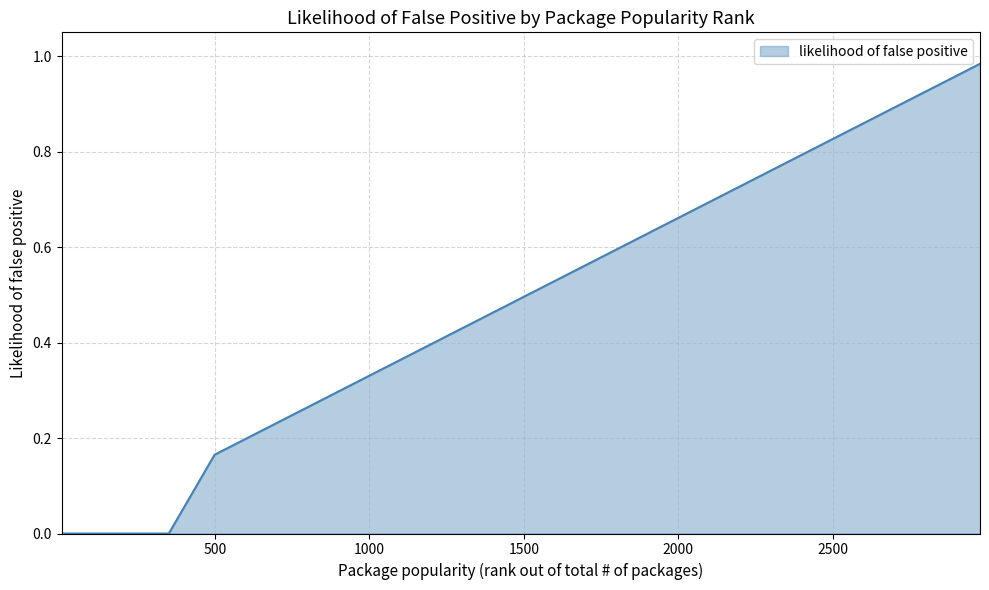

Reading left to right, extract all data points from this chart.

4=0.0	5=0.0	25=0.0	293=0.0	351=0.0	499=0.2	525=0.2	529=0.2	539=0.2	611=0.2	706=0.2	712=0.2	746=0.2	875=0.3	955=0.3	998=0.3	1011=0.3	1101=0.4	1201=0.4	1268=0.4	1306=0.4	1365=0.5	1368=0.5	1414=0.5	1428=0.5	1469=0.5	1497=0.5	1678=0.6	1724=0.6	1865=0.6	1880=0.6	1937=0.6	1971=0.7	2030=0.7	2057=0.7	2084=0.7	2137=0.7	2499=0.8	2977=1.0